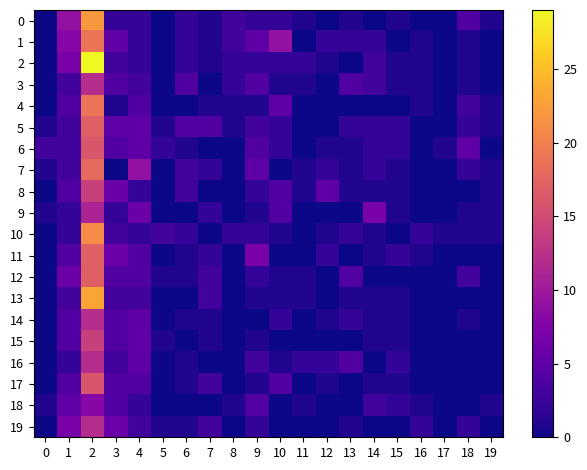

What is the total value across all series at 11?

11